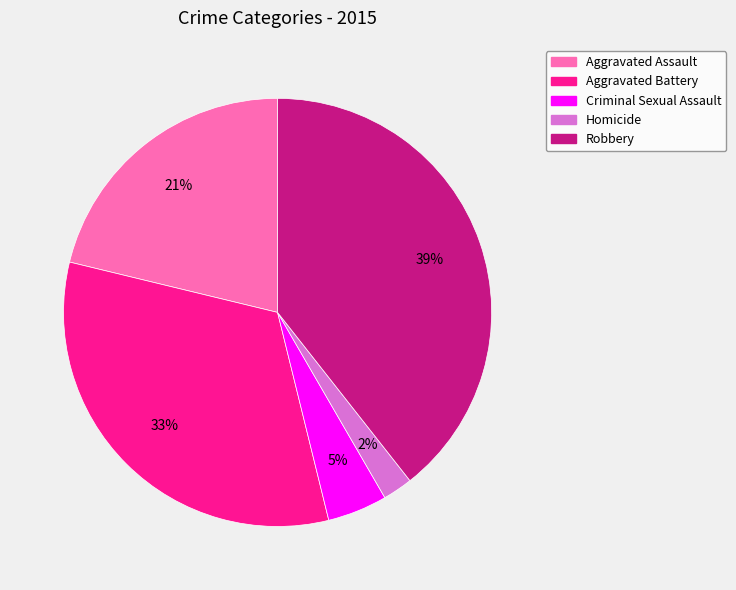

The Robbery slice represents 39% of the pie. True or false?

True